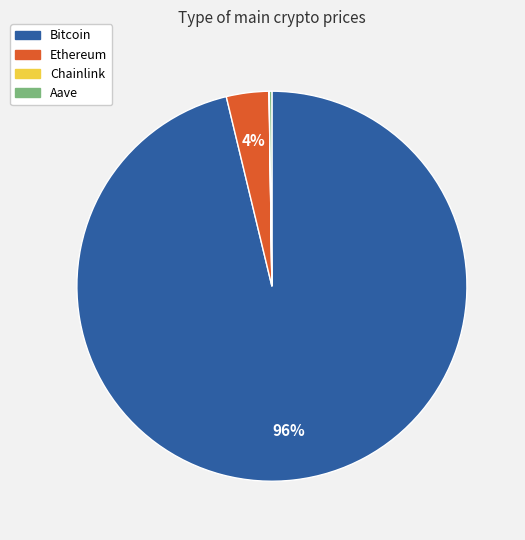

True or false: Bitcoin accounts for 89% of the total.

False